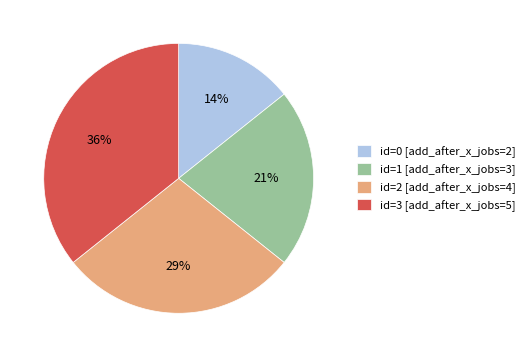

Approximately how many times larger is the value at id=0 [add_after_x_jobs=2] compared to id=2 [add_after_x_jobs=4]?

0.5